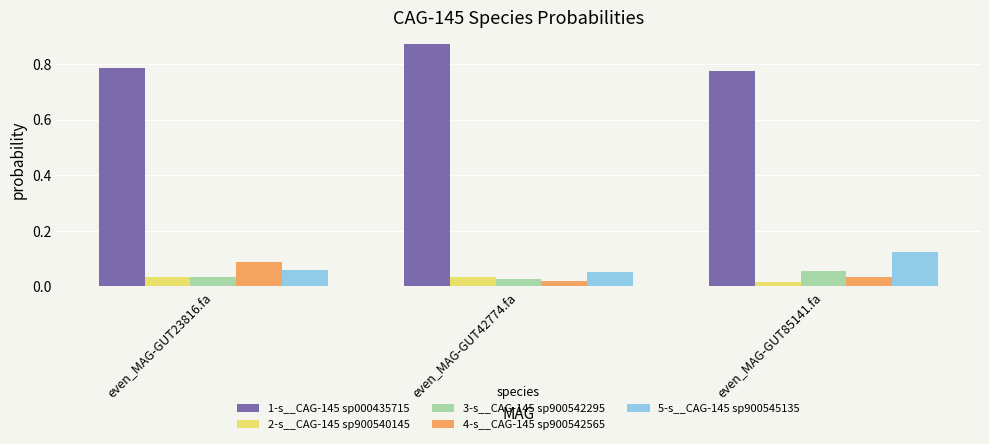

Between even_MAG-GUT23816.fa and even_MAG-GUT42774.fa, which series saw the biggest shift?

1-s__CAG-145 sp000435715